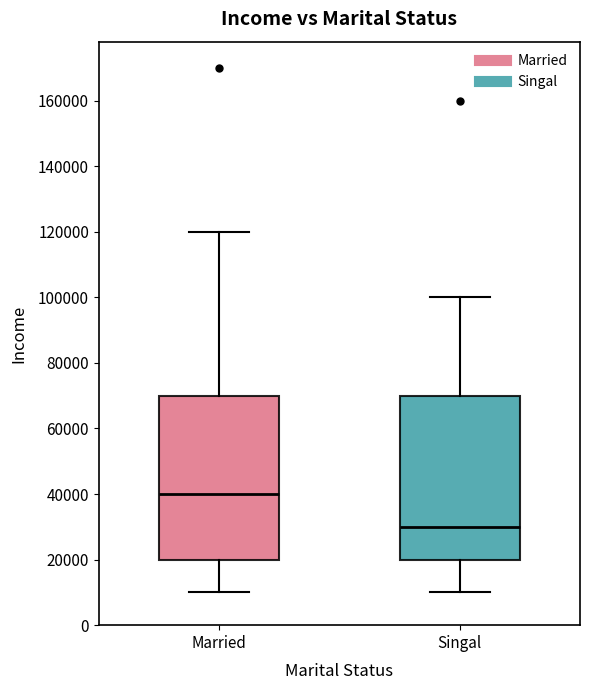

Reading left to right, transcribe this box plot: for each box, give where its median line is, the range the box spans, and where its two whiskers end, as read against the y-axis. The values are not printed on the chart, so give them approximately, as read against the axis.

Married: median 40000, box 20000 to 70000, whiskers 10000 to 120000
Singal: median 30000, box 20000 to 70000, whiskers 10000 to 100000